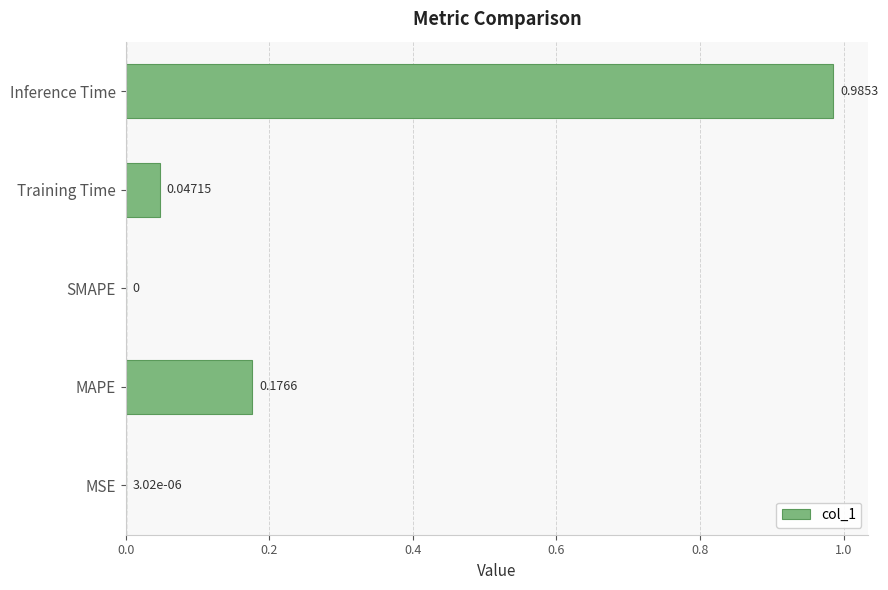

Which label corresponds to the largest value in the chart?

Inference Time